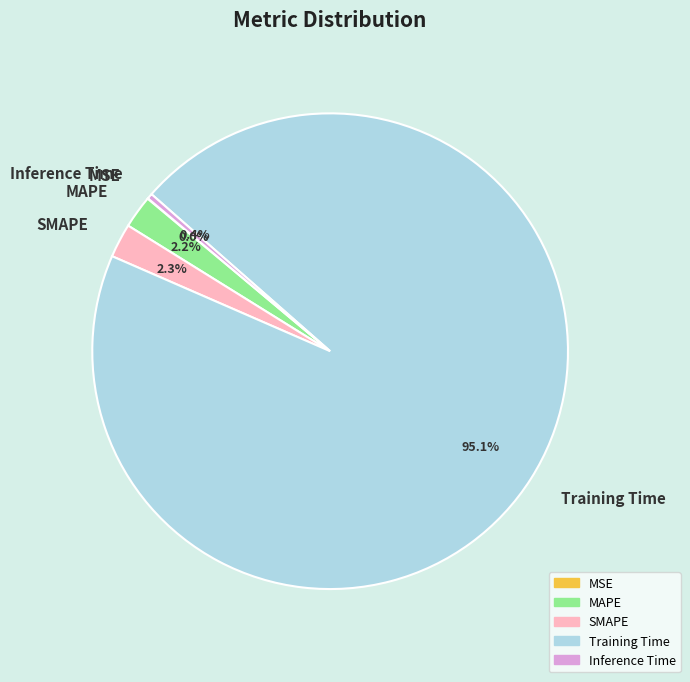

What is the largest slice in the pie chart?

Training Time